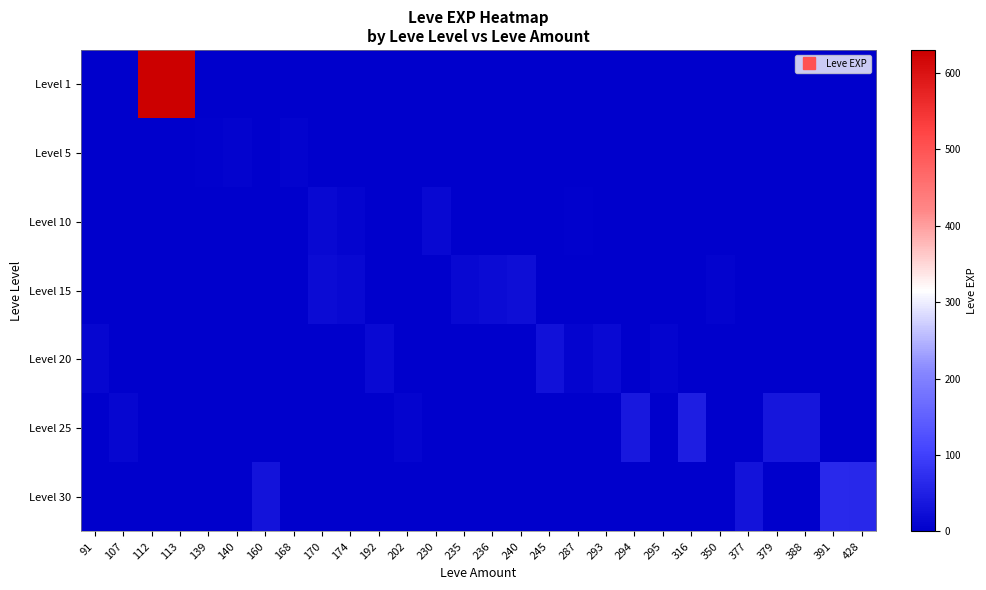

Which category has the lowest value across all series?

91